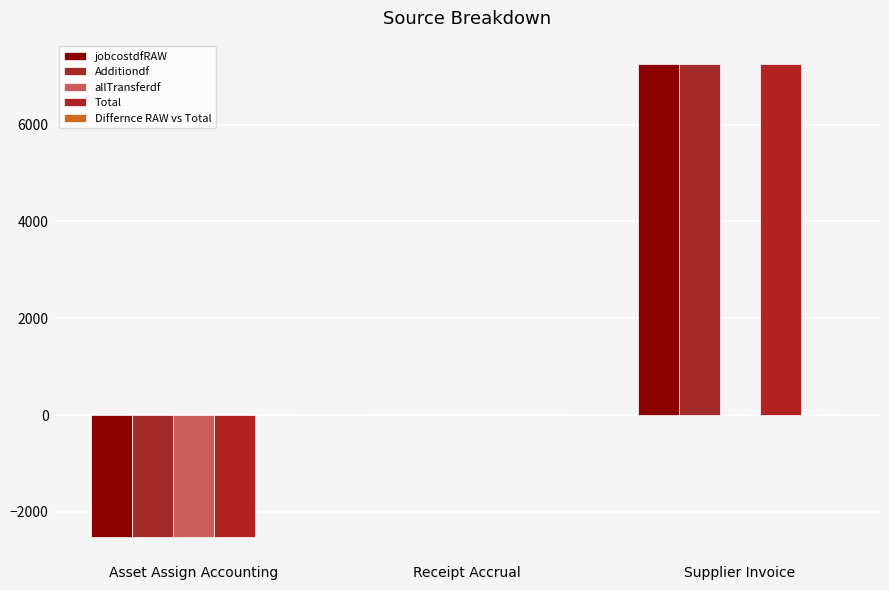

What is the highest value of the Additiondf series?

7244.4